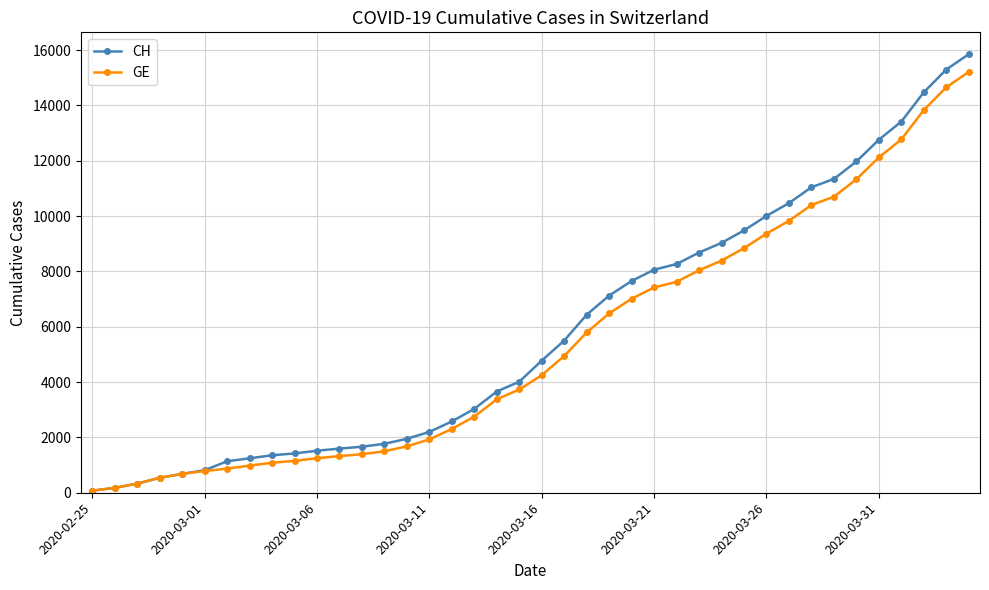

How many categories are shown in the chart?

40